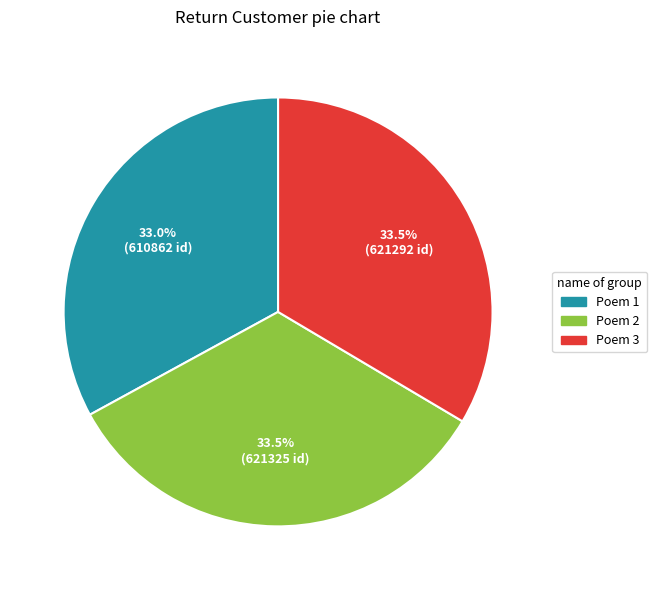

Which has a higher value, Poem 1 or Poem 2?

Poem 2